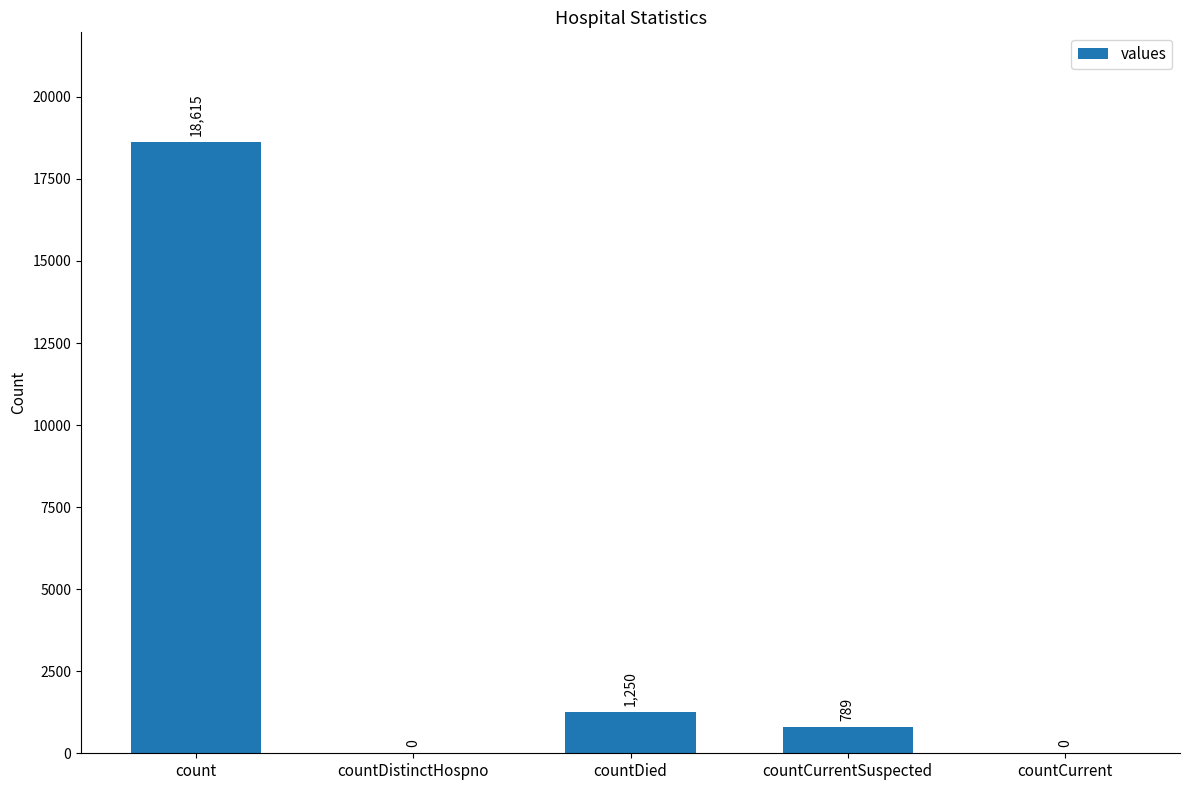

What is the sum of all values?

20654